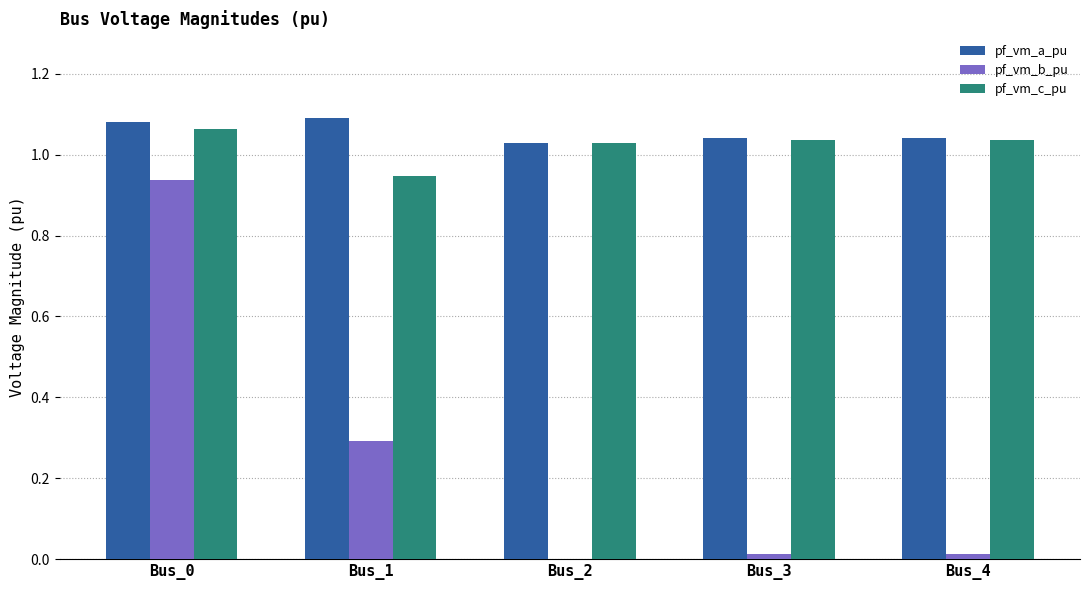

Which series has the largest range (max minus min)?

pf_vm_b_pu